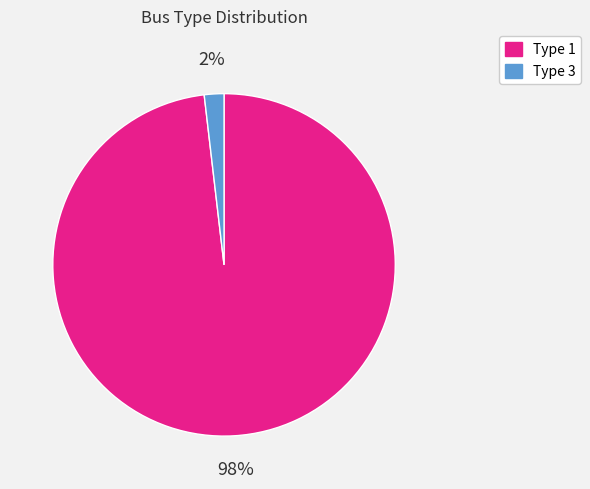

What is the largest slice in the pie chart?

Type 1